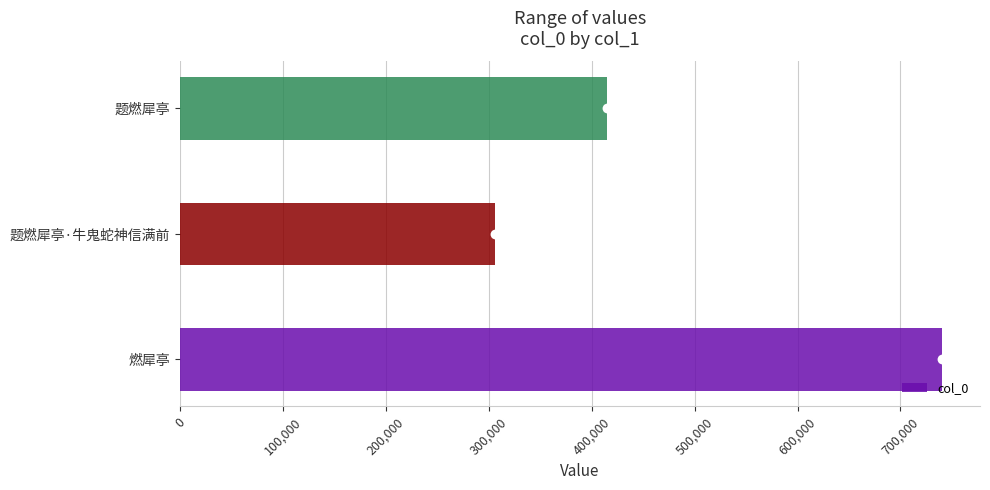

What is the difference between the second highest and minimum values in the col_0 series?

108978